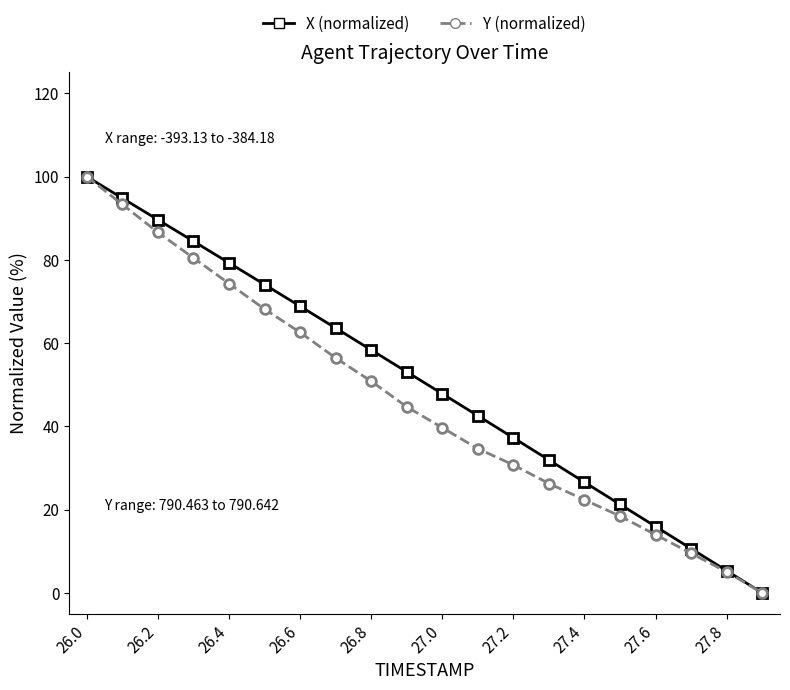

What is the value of the X (normalized) point at the 7th from the left?

68.8